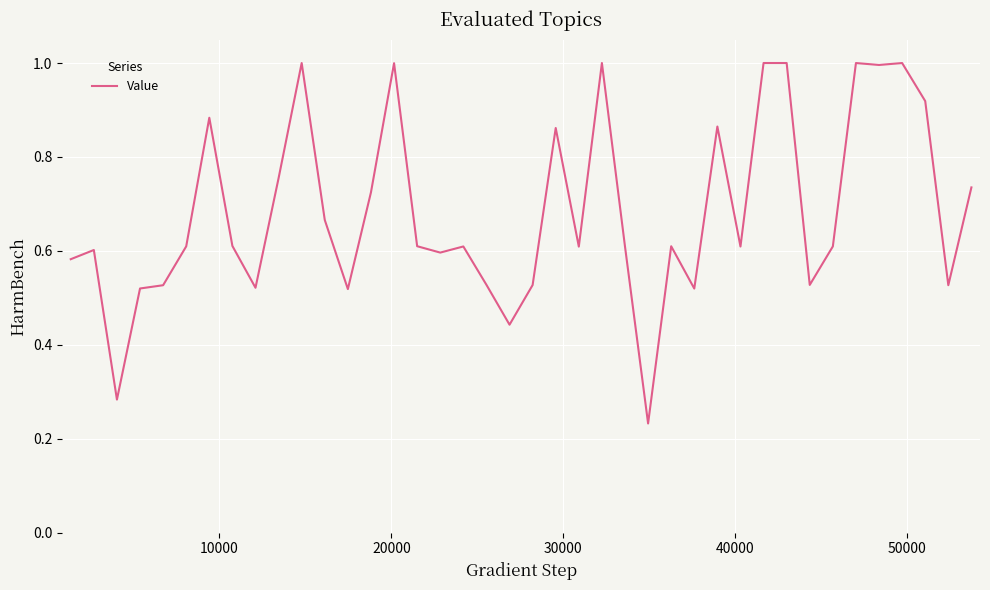

Reading left to right, extract all data points from this chart.

0.6	0.6	0.3	0.5	0.5	0.6	0.9	0.6	0.5	0.8	1.0	0.7	0.5	0.7	1.0	0.6	0.6	0.6	0.5	0.4	0.5	0.9	0.6	1.0	0.6	0.2	0.6	0.5	0.9	0.6	1.0	1.0	0.5	0.6	1.0	1.0	1.0	0.9	0.5	0.7